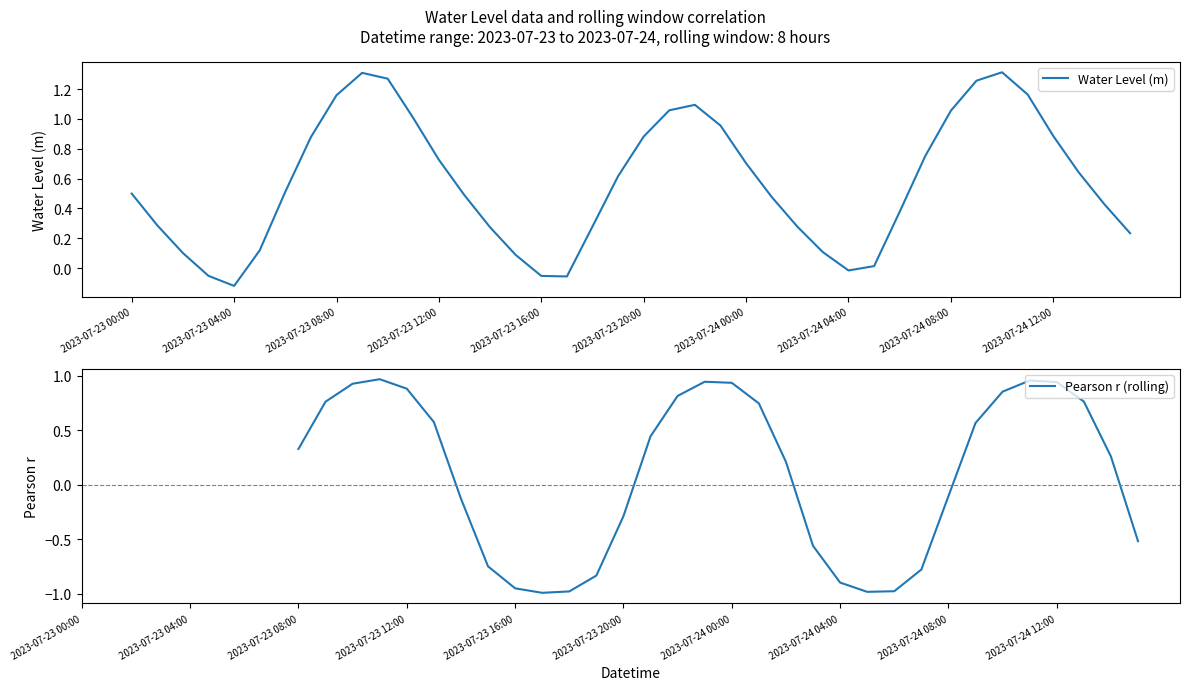

What is the difference between the highest and lowest values at 21?

0.6